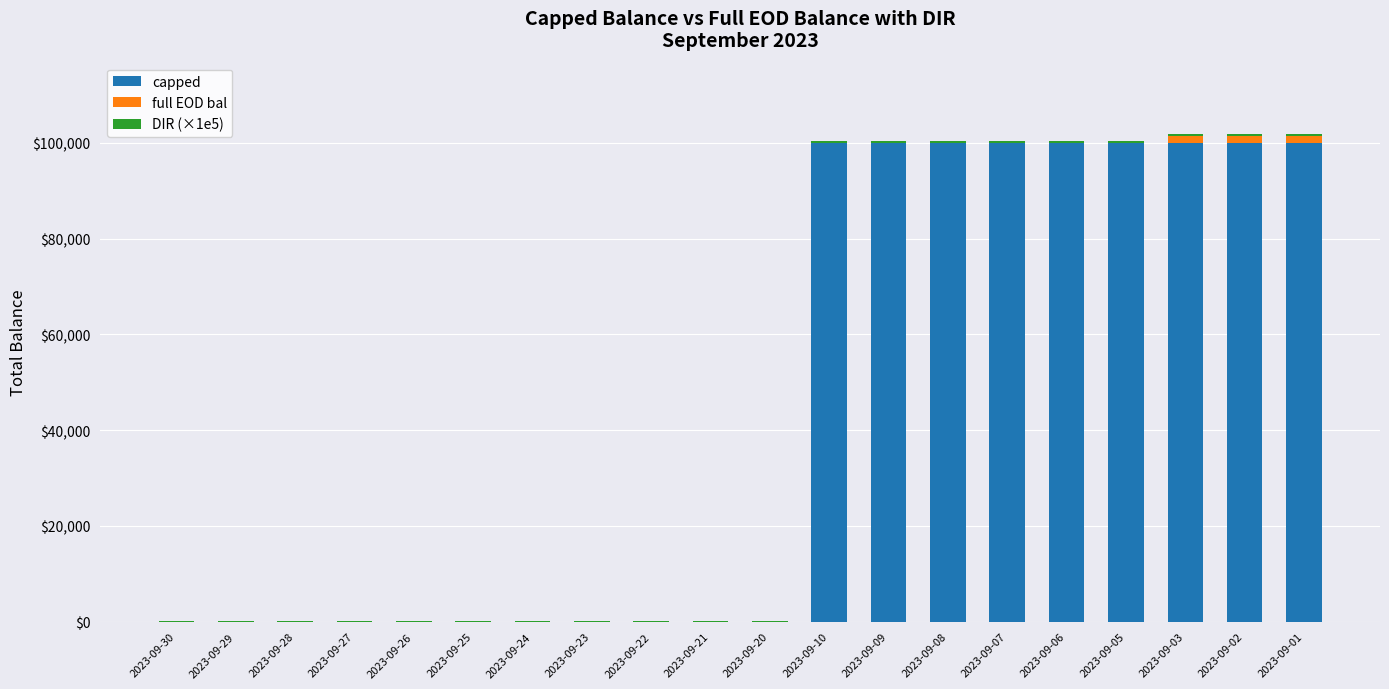

What is the highest value of the capped series?

100000